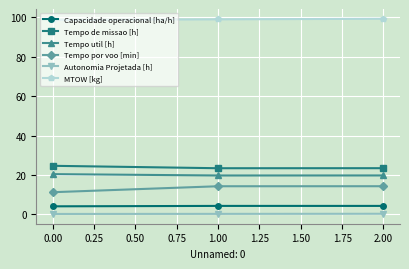

What is the average value of the Tempo por voo [min] series?

13.3